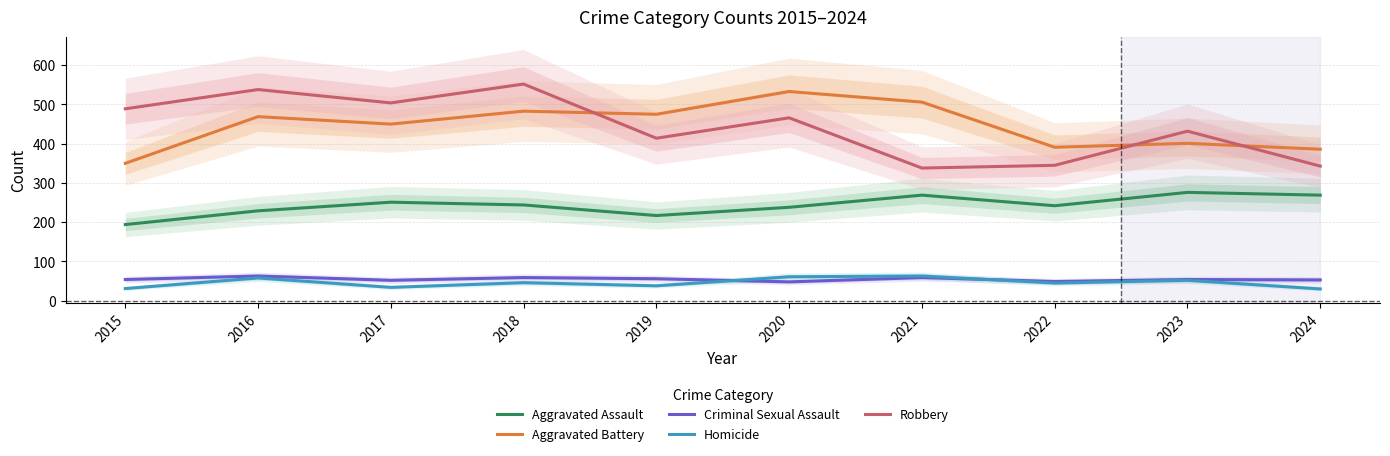

How many categories are shown in the chart?

10